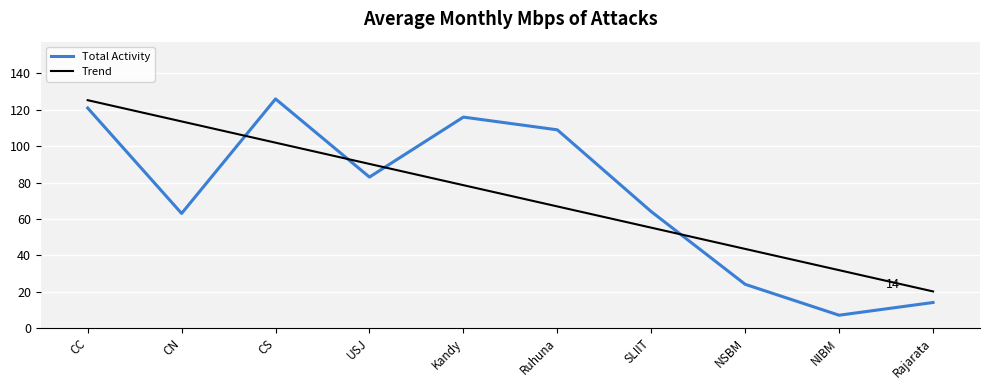

What is the difference between the second highest and second lowest values in the Total Activity series?

107.0